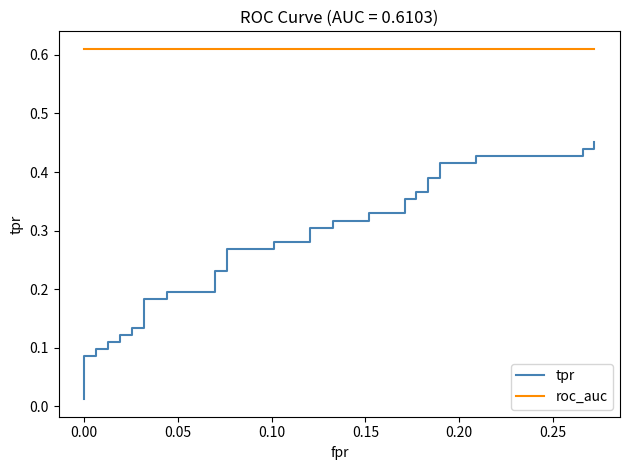

Reading right to left, what are all the values shown in this chart?

tpr: 0.5	0.4	0.4	0.4	0.4	0.4	0.4	0.4	0.4	0.4	0.4	0.4	0.4	0.3	0.3	0.3	0.3	0.3	0.3	0.3	0.3	0.3	0.3	0.2	0.2	0.2	0.2	0.2	0.2	0.1	0.1	0.1	0.1	0.1	0.1	0.1	0.1	0.1	0.1	0.0
roc_auc: 0.6	0.6	0.6	0.6	0.6	0.6	0.6	0.6	0.6	0.6	0.6	0.6	0.6	0.6	0.6	0.6	0.6	0.6	0.6	0.6	0.6	0.6	0.6	0.6	0.6	0.6	0.6	0.6	0.6	0.6	0.6	0.6	0.6	0.6	0.6	0.6	0.6	0.6	0.6	0.6